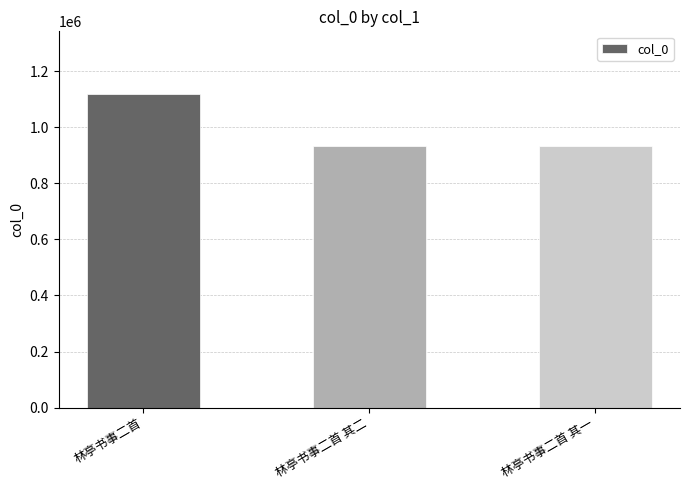

What is the average value?

994394